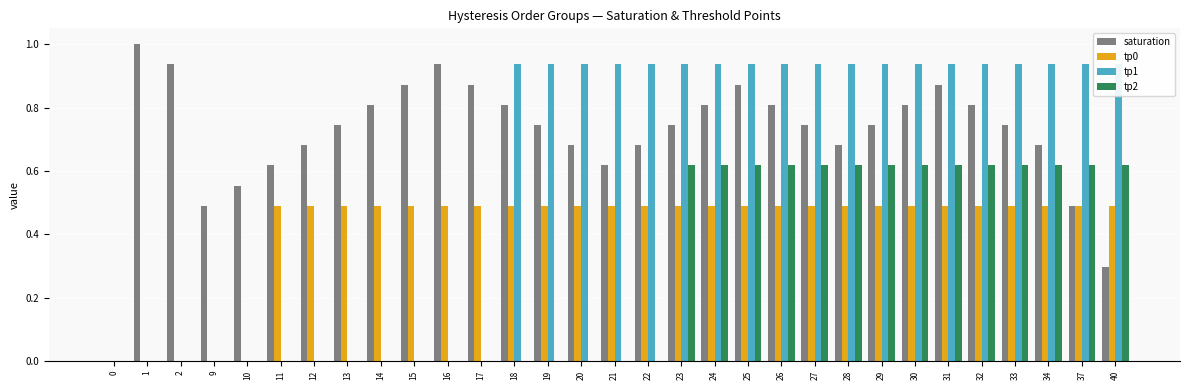

True or false: tp1 has a value of 0.0 at 15.

True